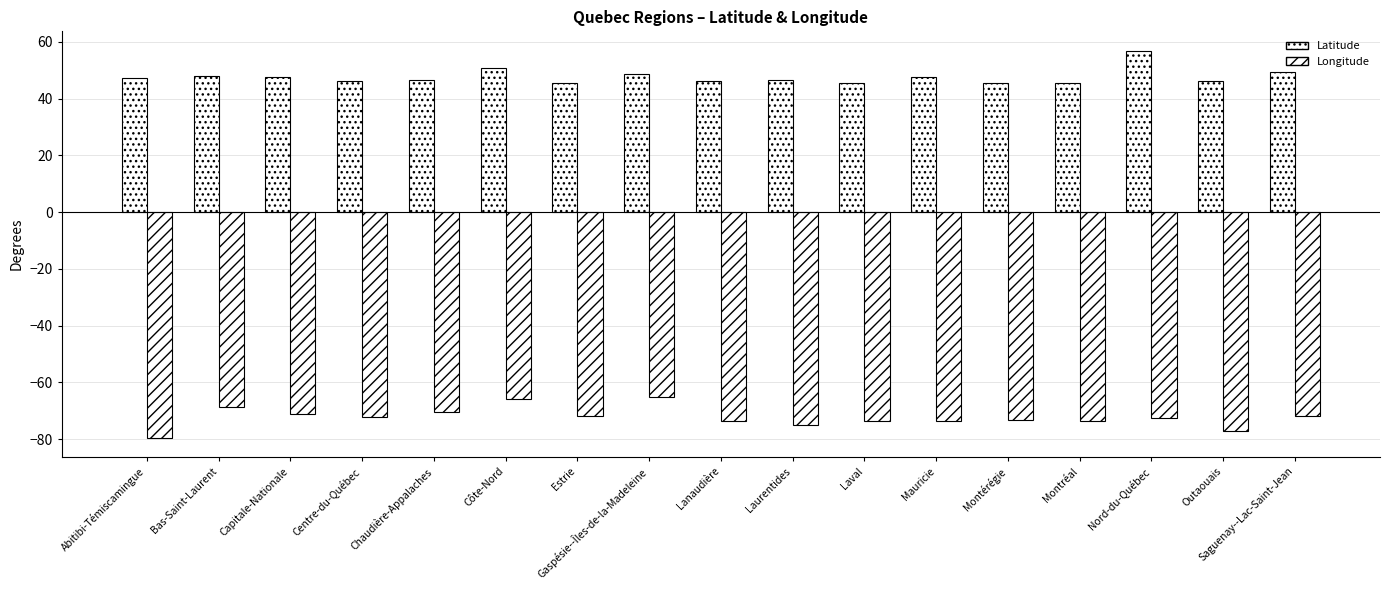

Count the number of categories in the chart.

17